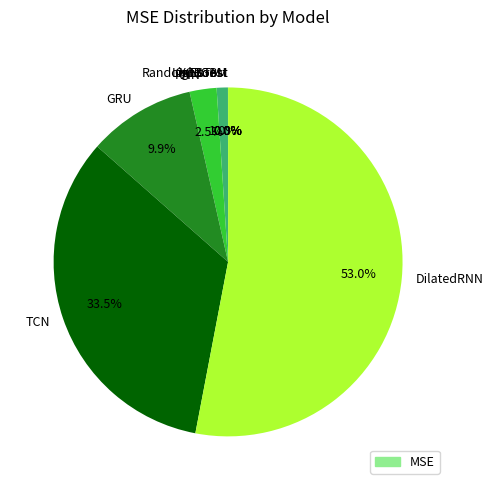

What percentage is NOT represented by TCN?

66.5%